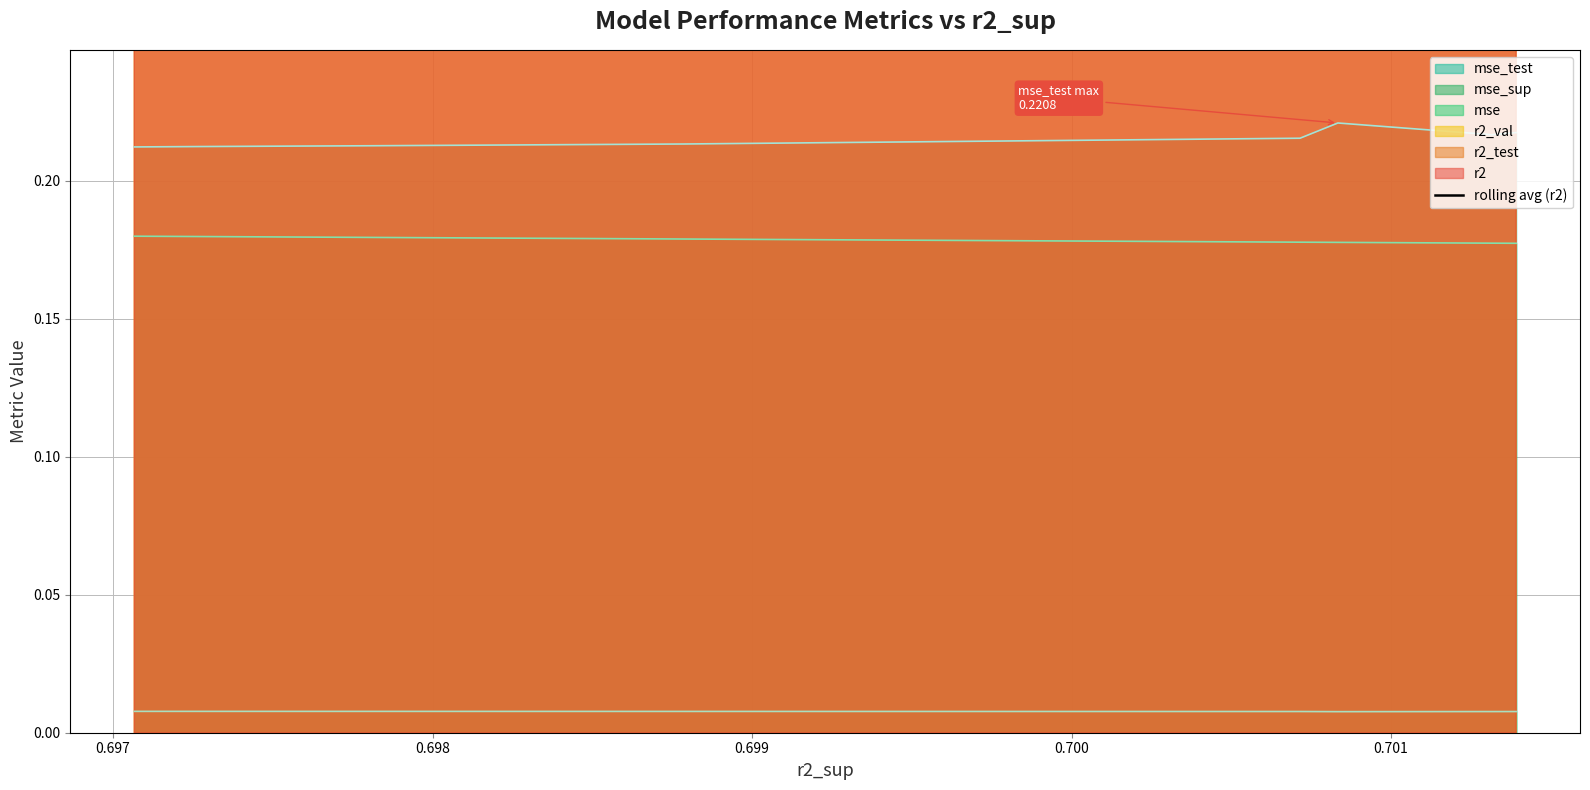

True or false: mse_sup and mse_test intersect in this chart.

False